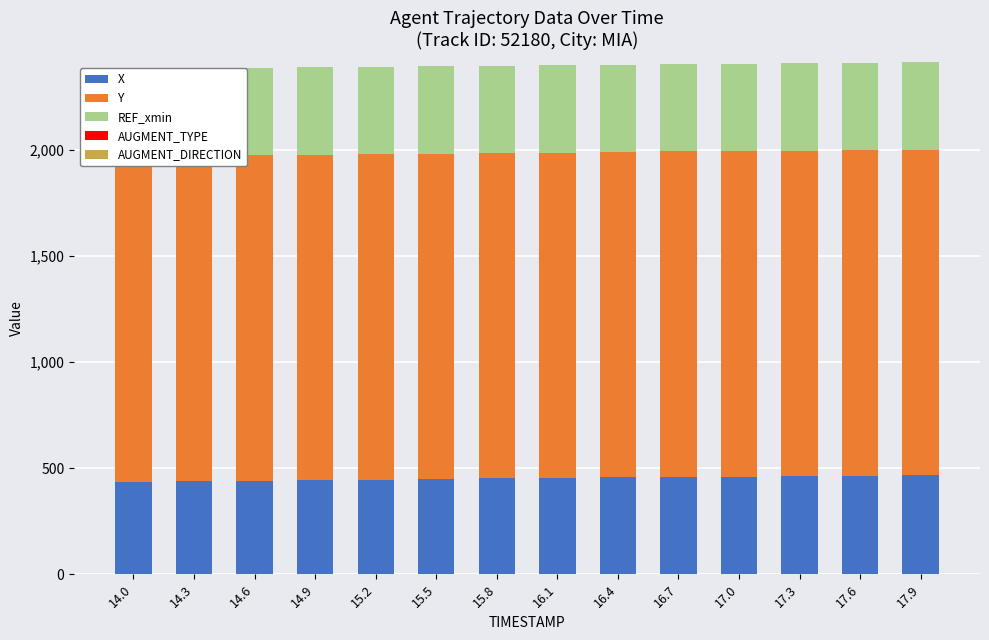

What is the label of the 10th bar from the right?

15.2